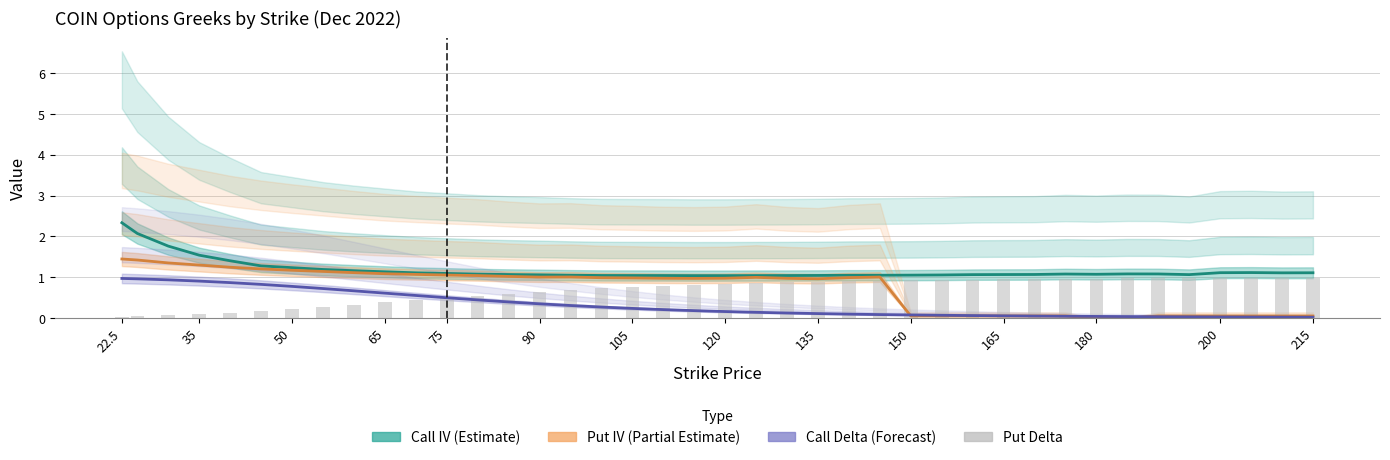

Which series has the largest total across all categories?

Call IV (Estimate)